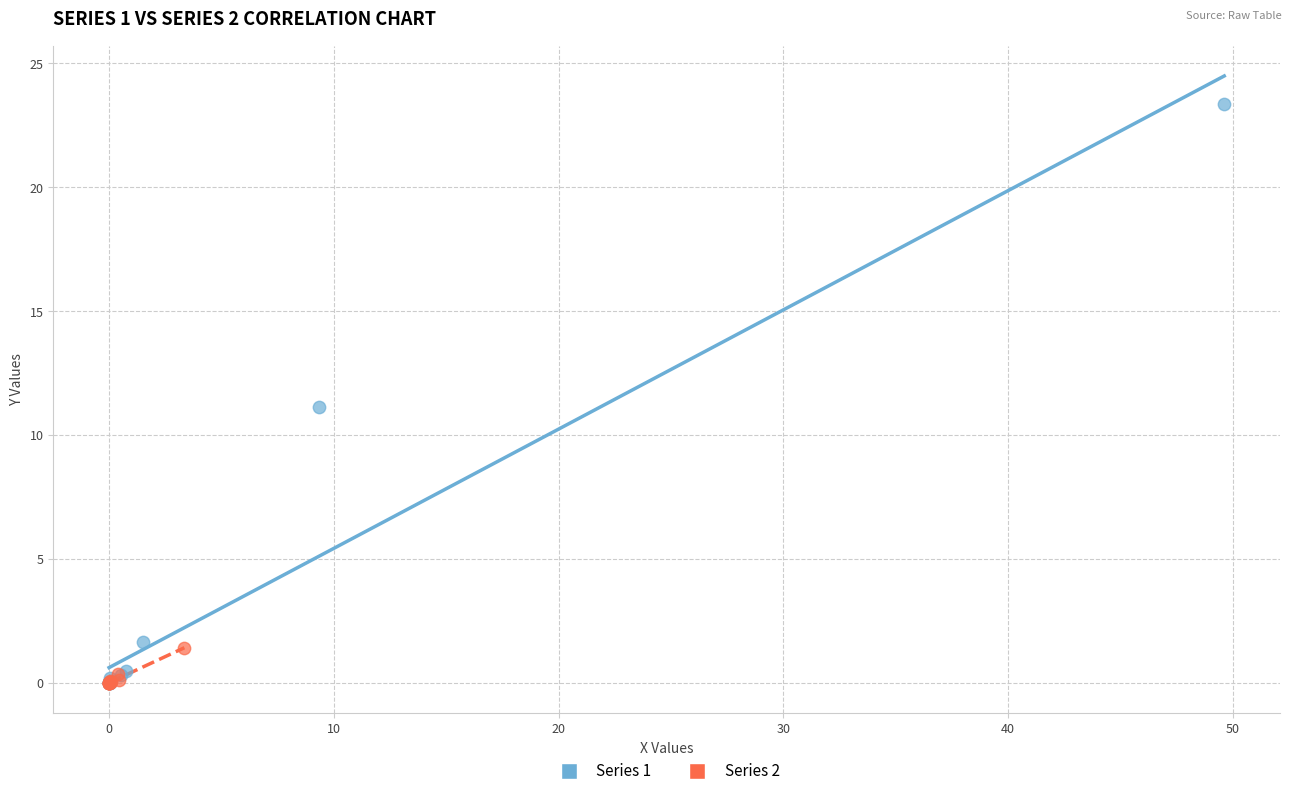

Which series reaches the maximum Y coordinate?

Series 1